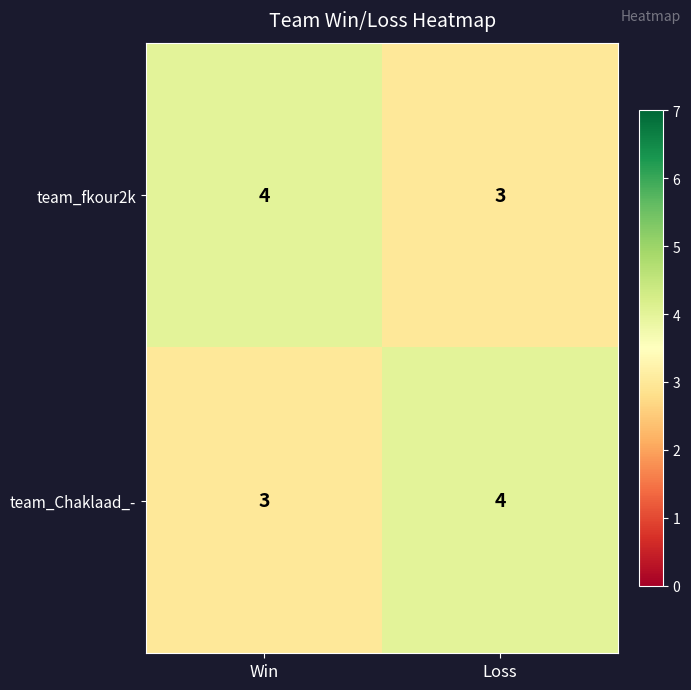

What is the smallest value displayed?

3